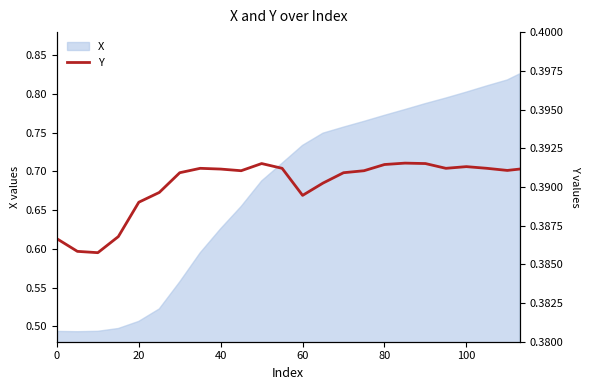

How many interior local peaks (higher than both neighbors) does the data have?

4